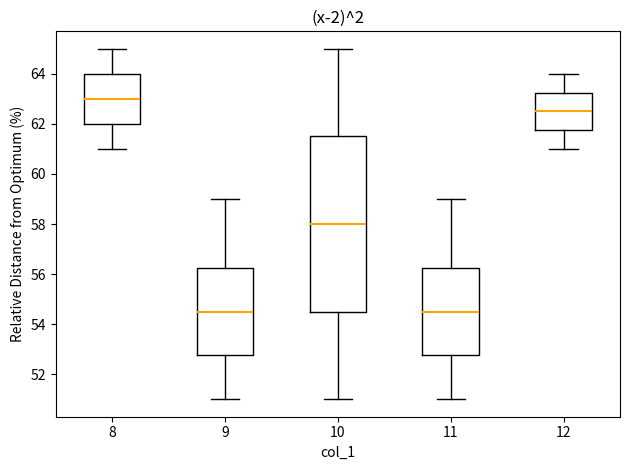

Where does the median line of the box at x = 9 sit on the y-axis? The values are not printed on the chart, so give them approximately, as read against the axis.

54.6